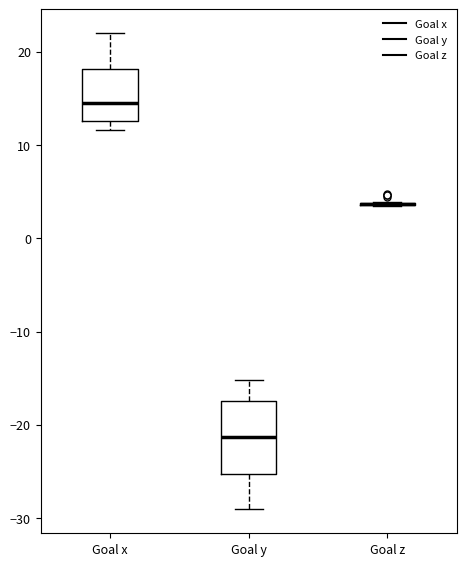

Where does the upper whisker of the box for Goal x end on the y-axis? The values are not printed on the chart, so give them approximately, as read against the axis.

22